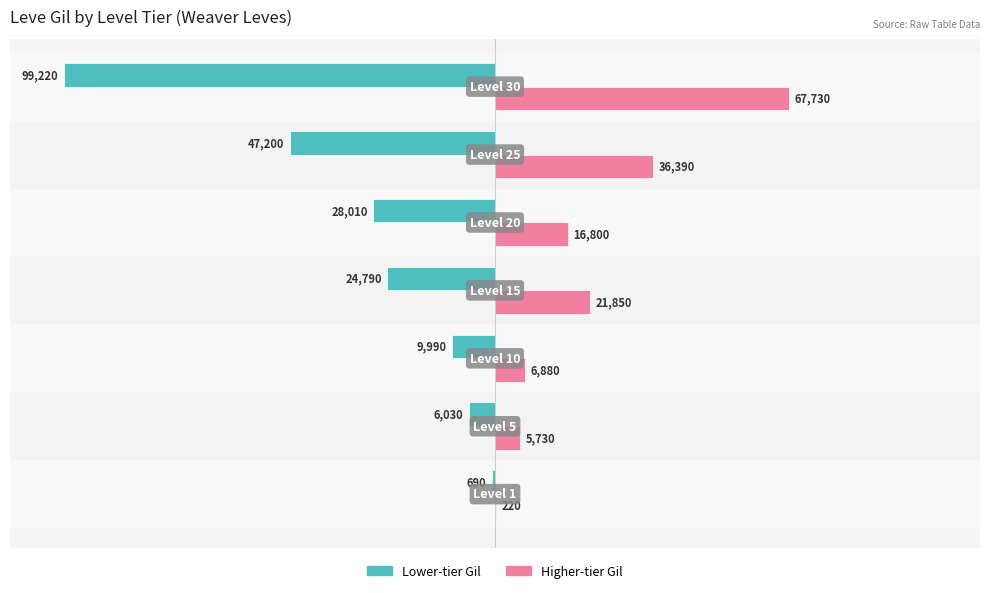

True or false: Leve Gil (higher leve alt) has a value of 1.5 at 2.

False